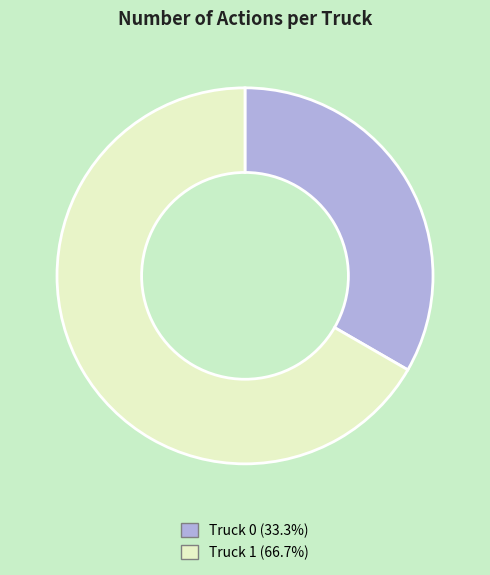

Which category has the smallest portion of the pie?

Truck 0